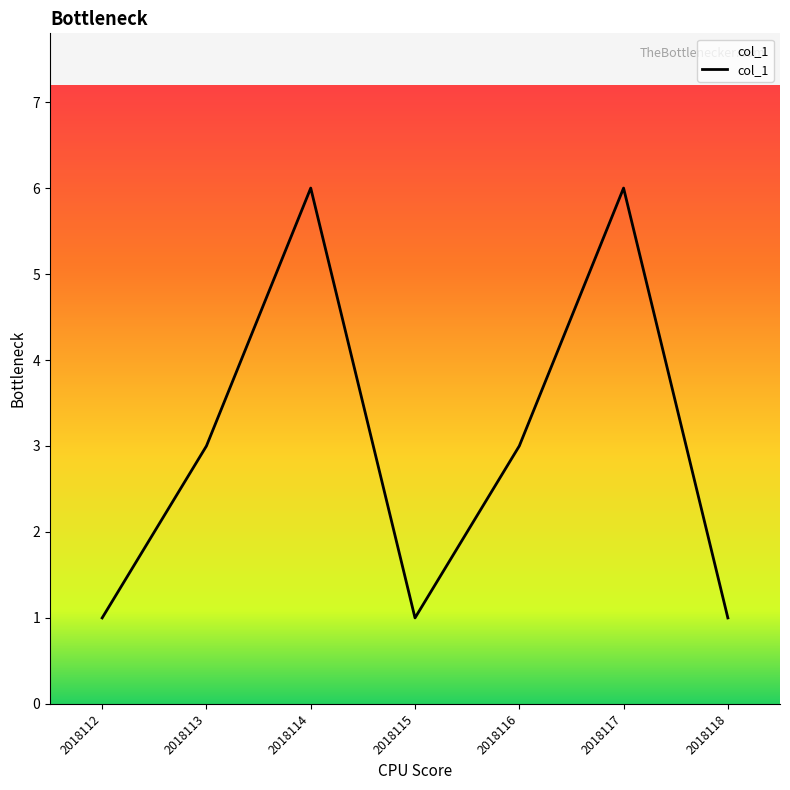

Reading left to right, what are all the values shown in this chart?

2018112=1	2018113=3	2018114=6	2018115=1	2018116=3	2018117=6	2018118=1